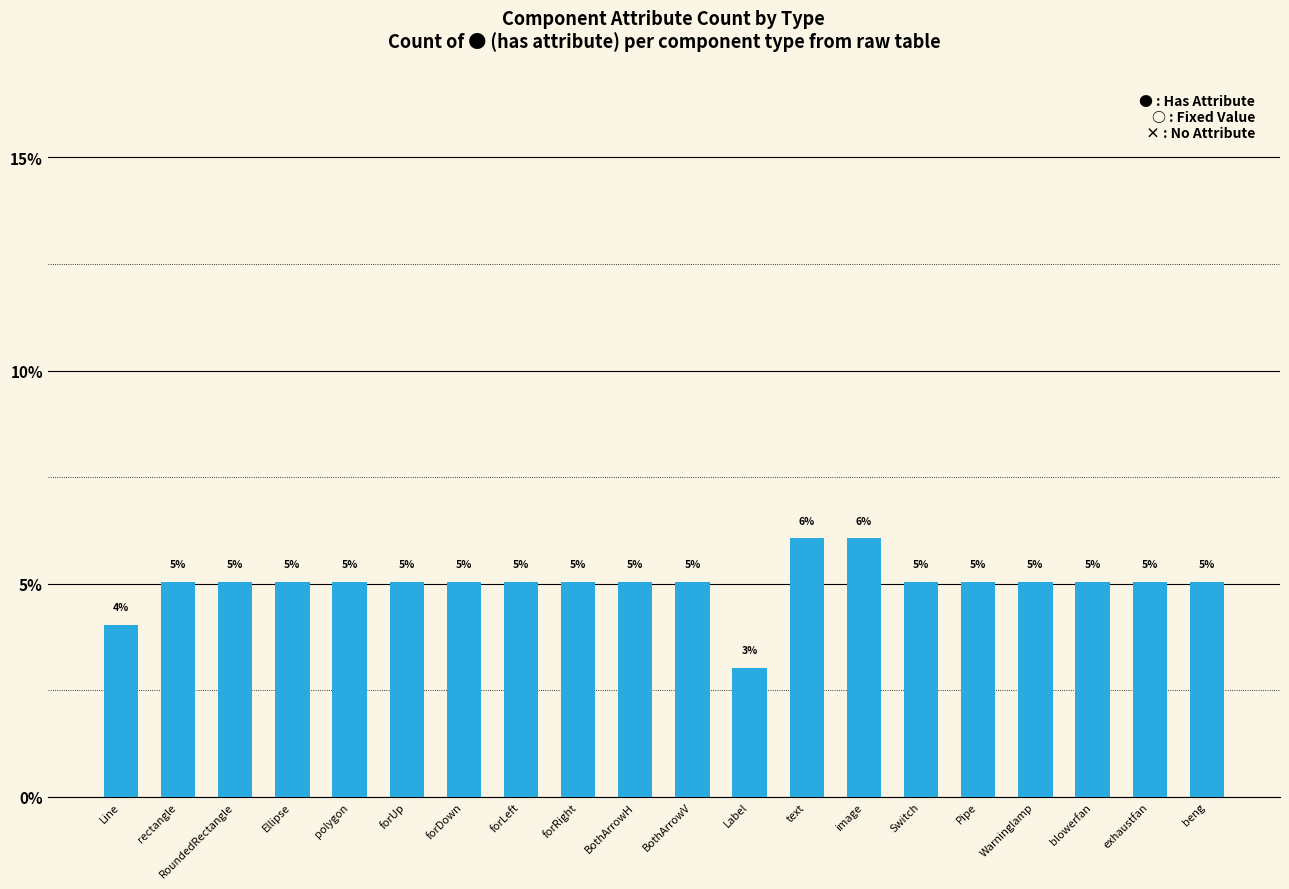

What is the smallest value displayed?

3.0